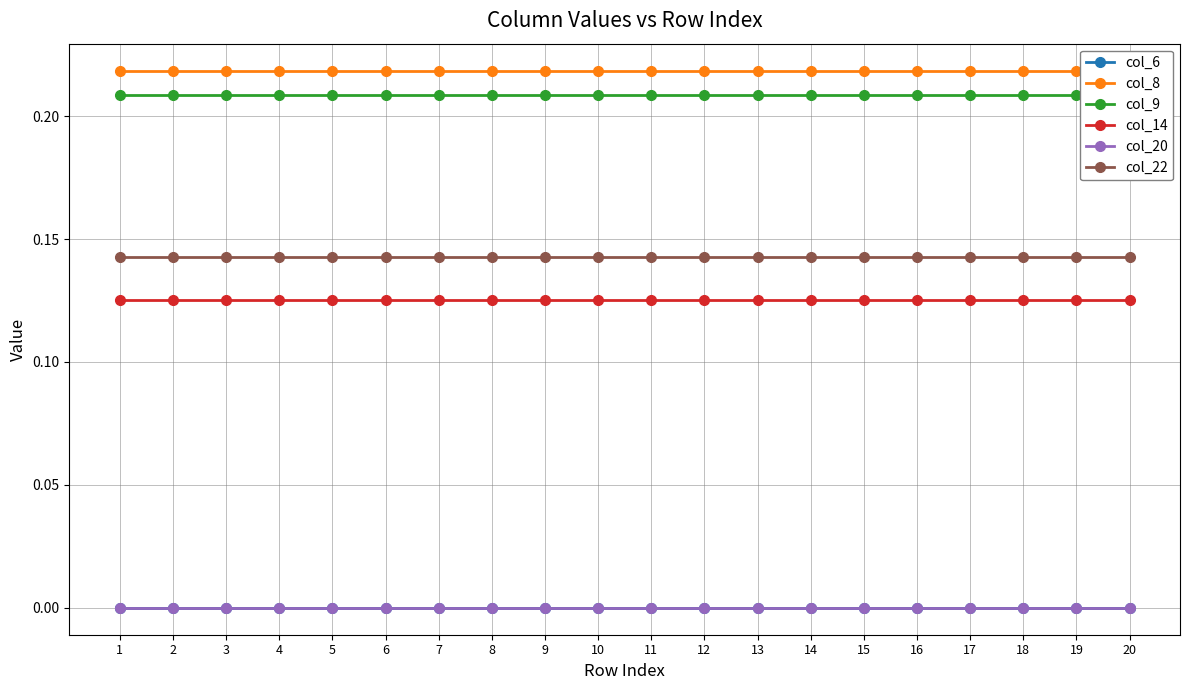

Is the value of col_6 at 7 greater than the value of col_9 at 3?

No